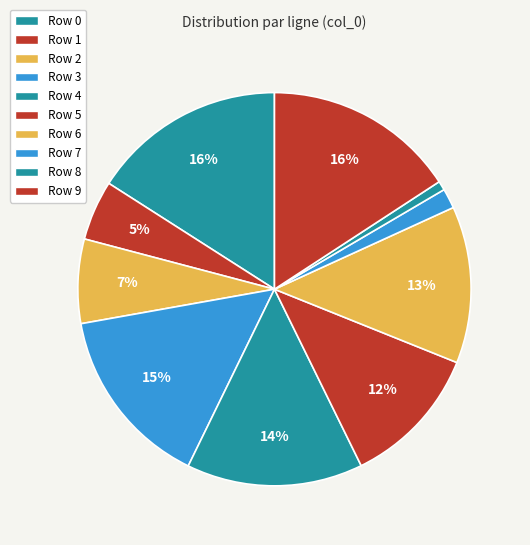

What percentage do Row 4 and Row 8 together represent?

15.2%